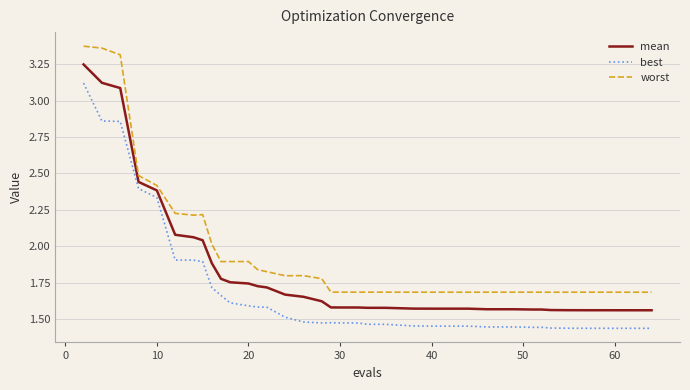

How many series are shown in this chart?

3